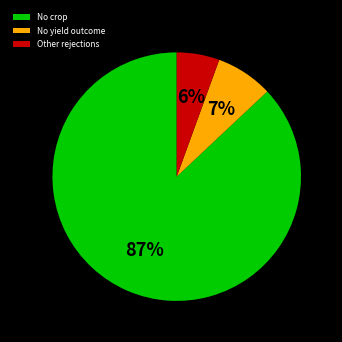

The Other rejections slice represents 6% of the pie. True or false?

True